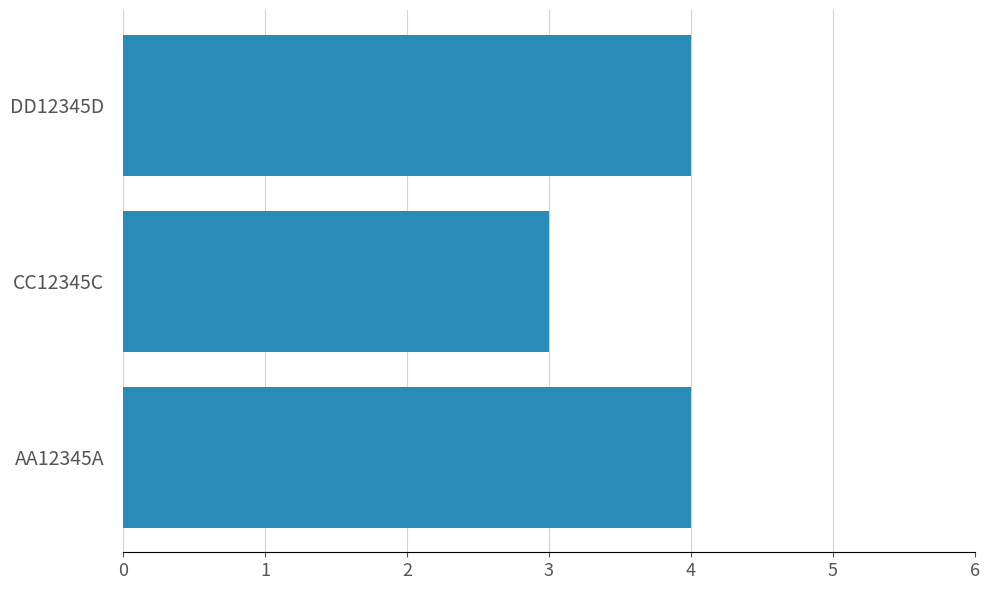

Is it true that the value at CC12345C is 2?

False